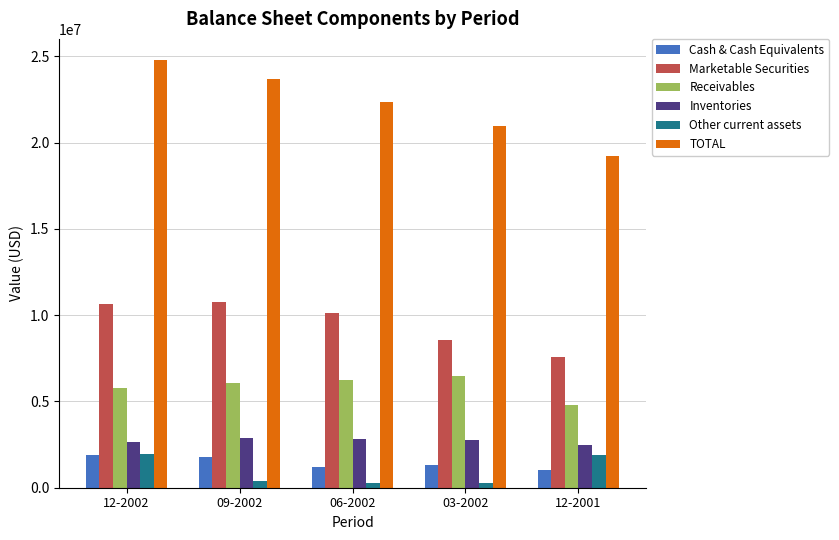

Rank the categories by TOTAL value from lowest to highest.

12-2001, 03-2002, 06-2002, 09-2002, 12-2002